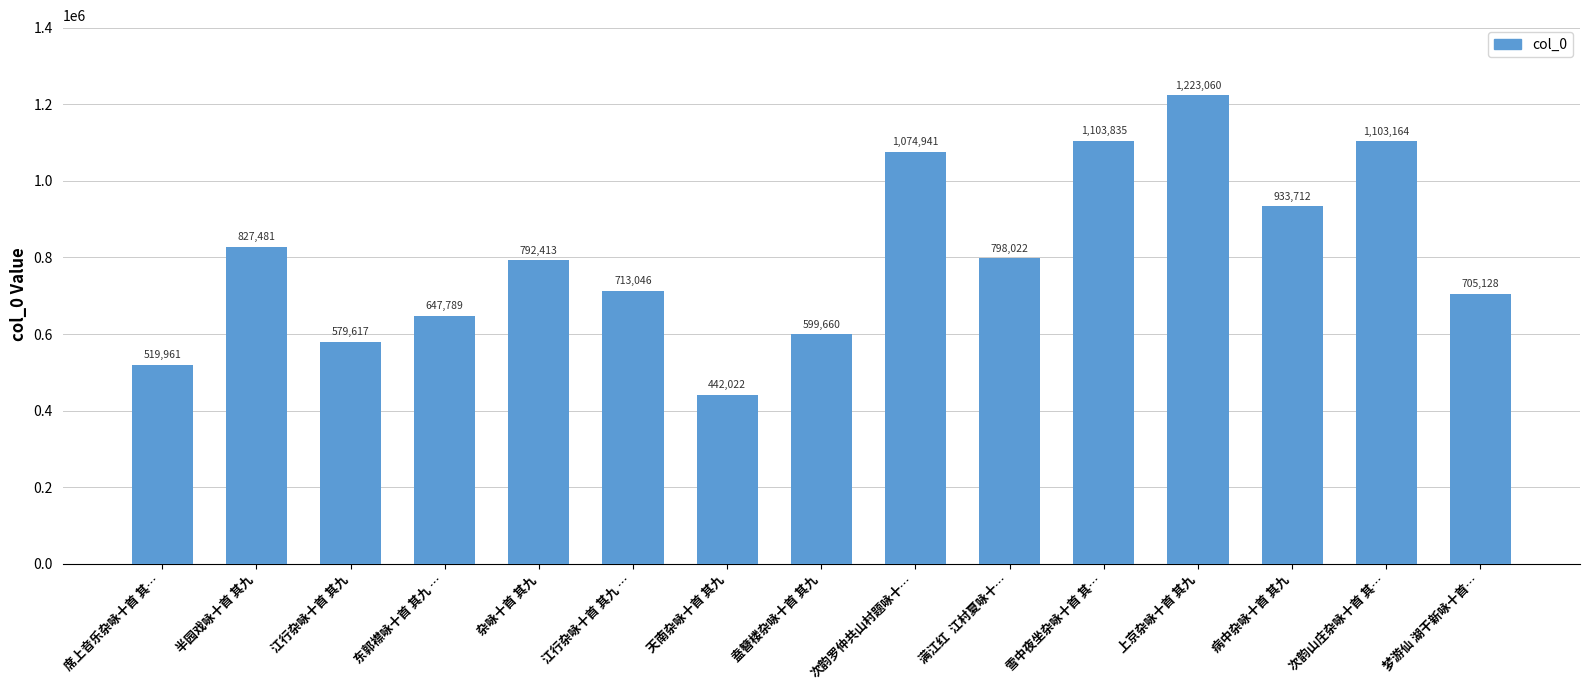

How many bars are there in total?

15